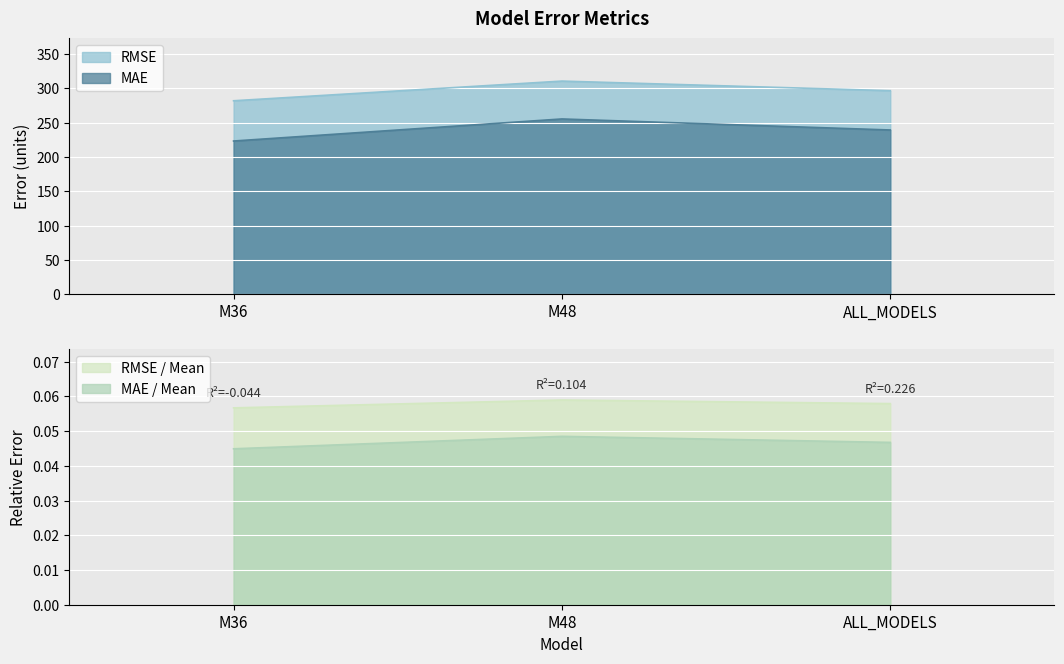

What is the average value of the MAE series?

239.3